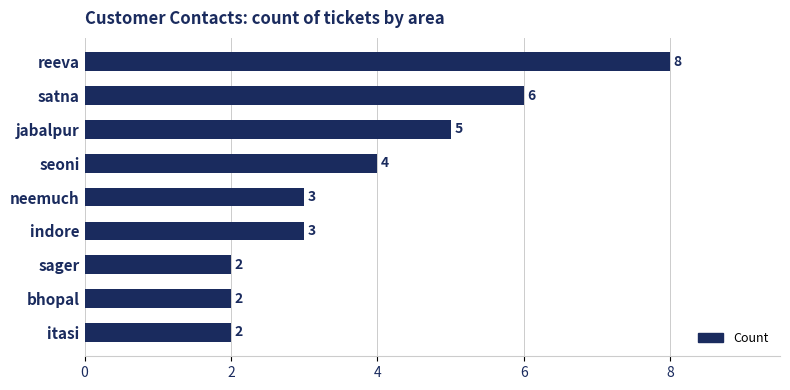

Which has a higher value, jabalpur or itasi?

jabalpur